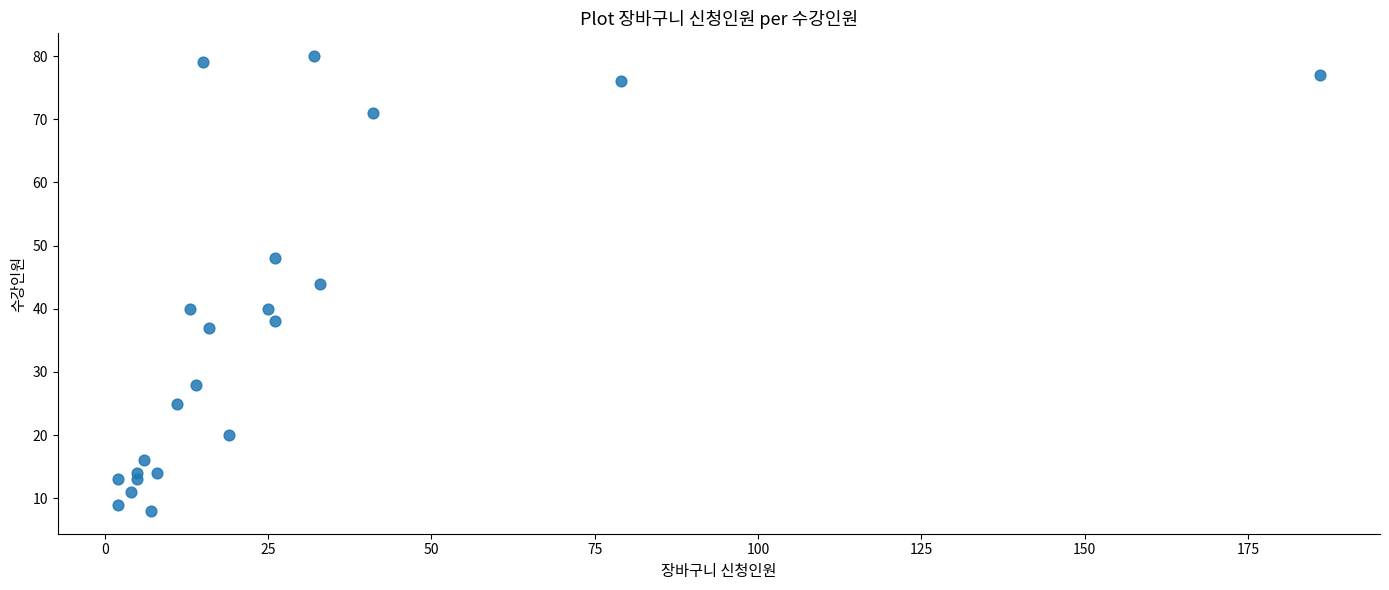

What is the range of Y values (max minus min)?

72